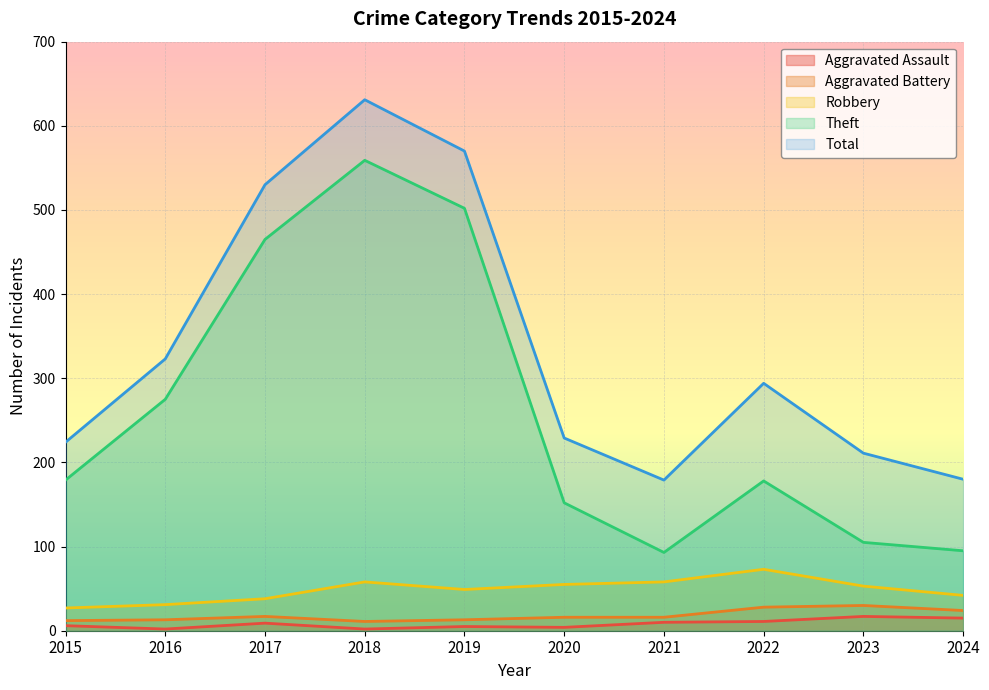

Rank the series at 2017 from lowest to highest value.

Aggravated Assault, Aggravated Battery, Robbery, Theft, Total